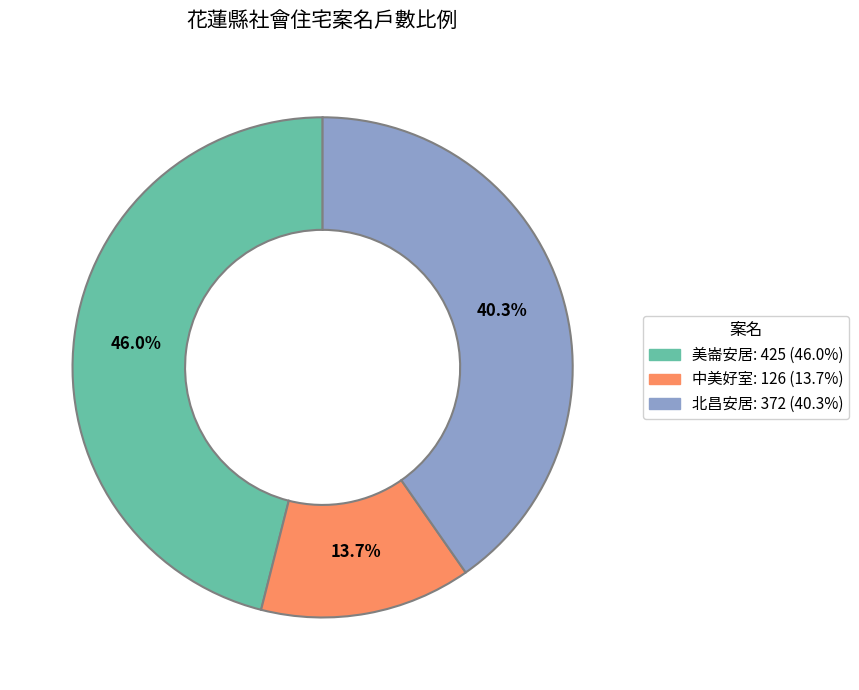

Does 北昌安居 represent more than half of the total?

No